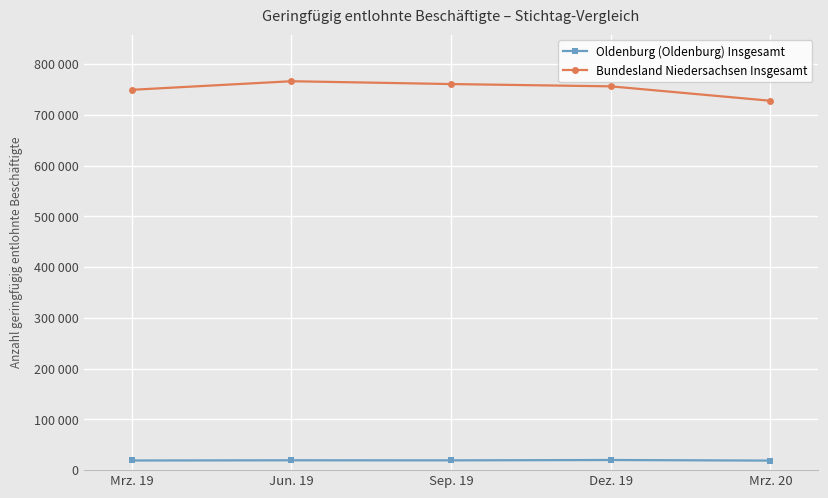

Is this an area chart (filled region under the line)?

No